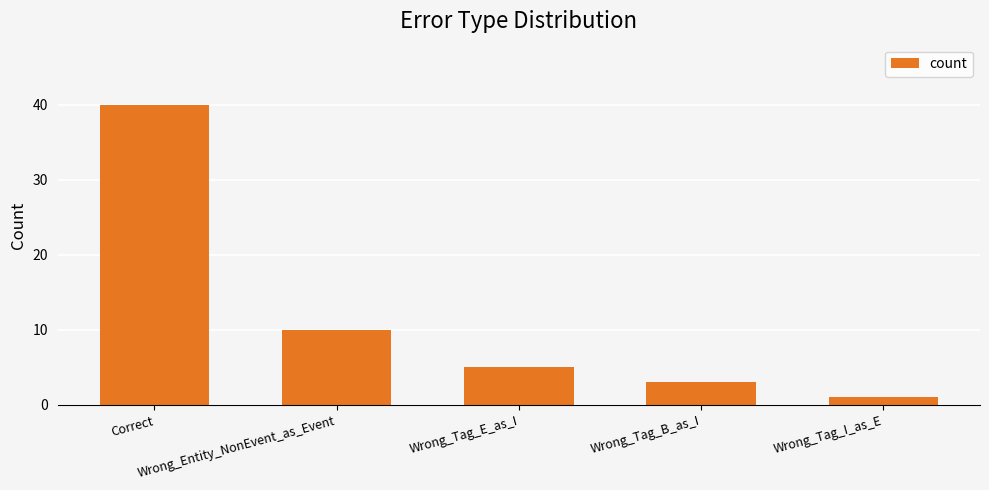

How many bars are there in total?

5